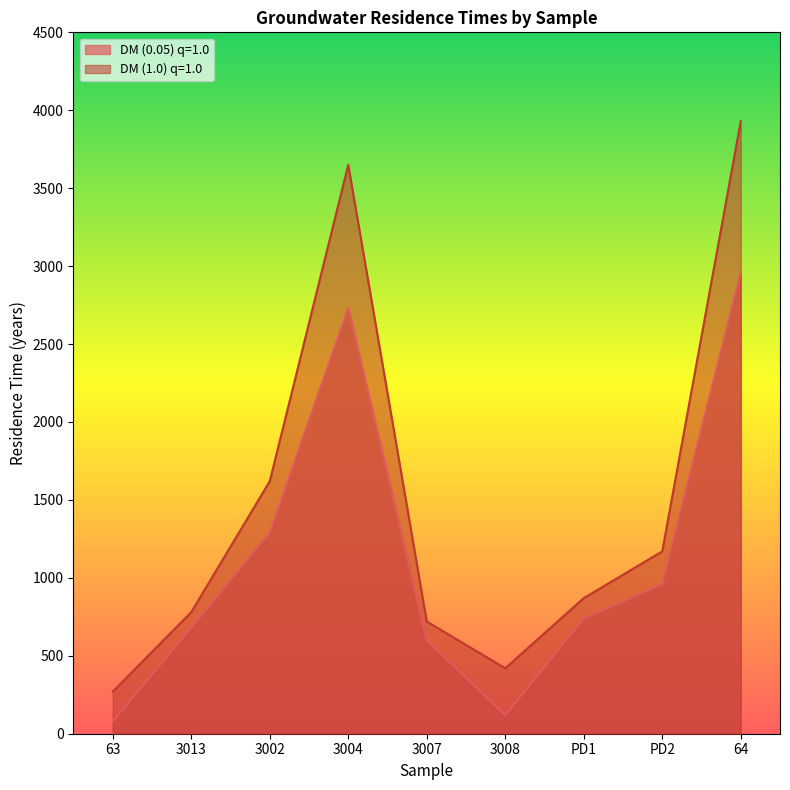

At which category is the sum across all series the highest?

64